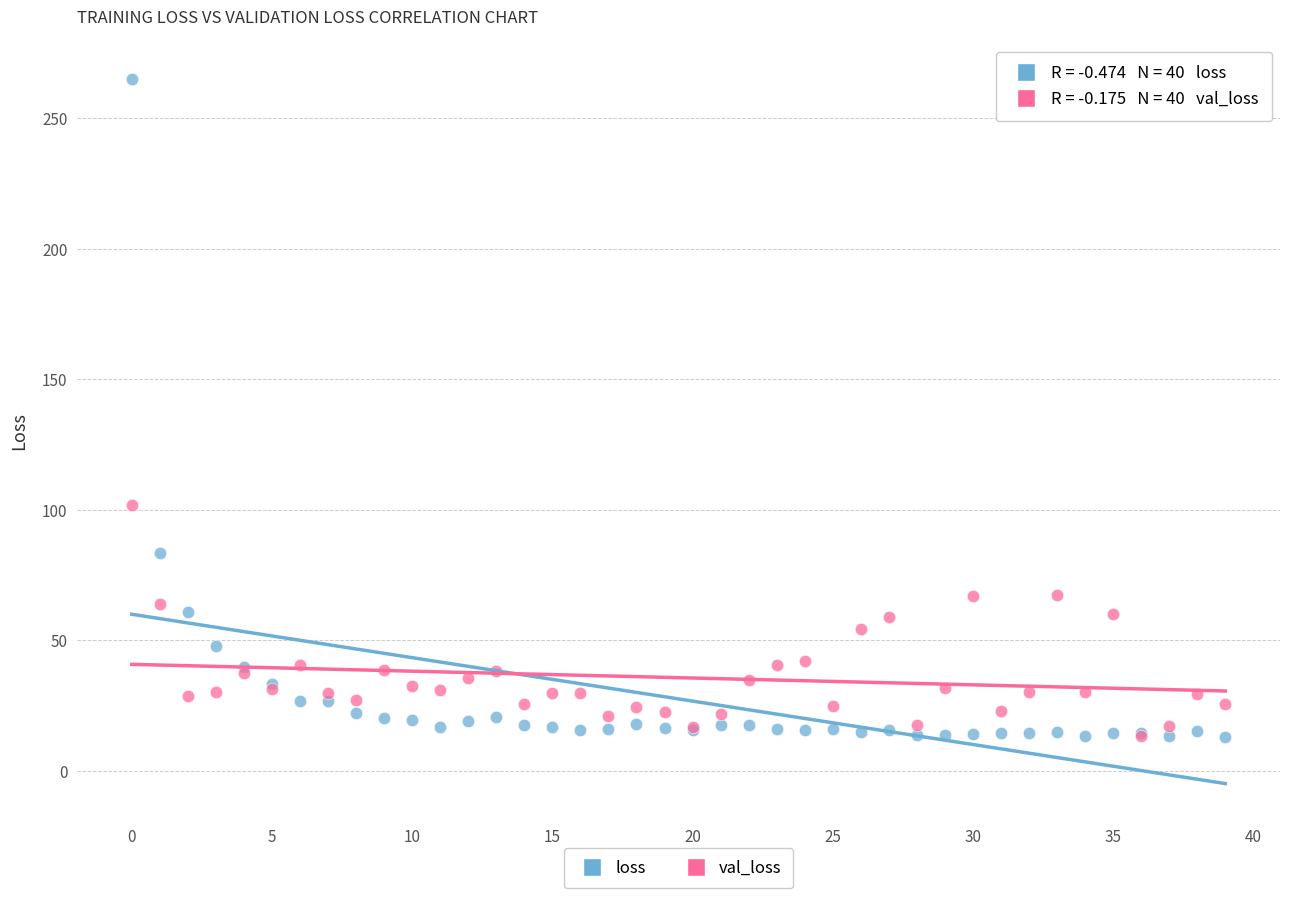

In the loss series, what Y value is closest to 139?

83.4